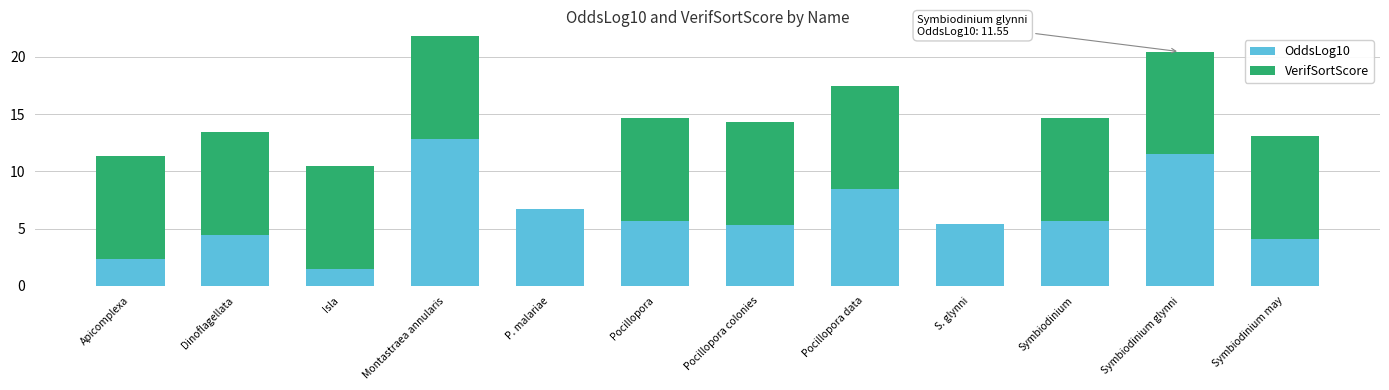

What is the total value across all series at Isla?

10.5